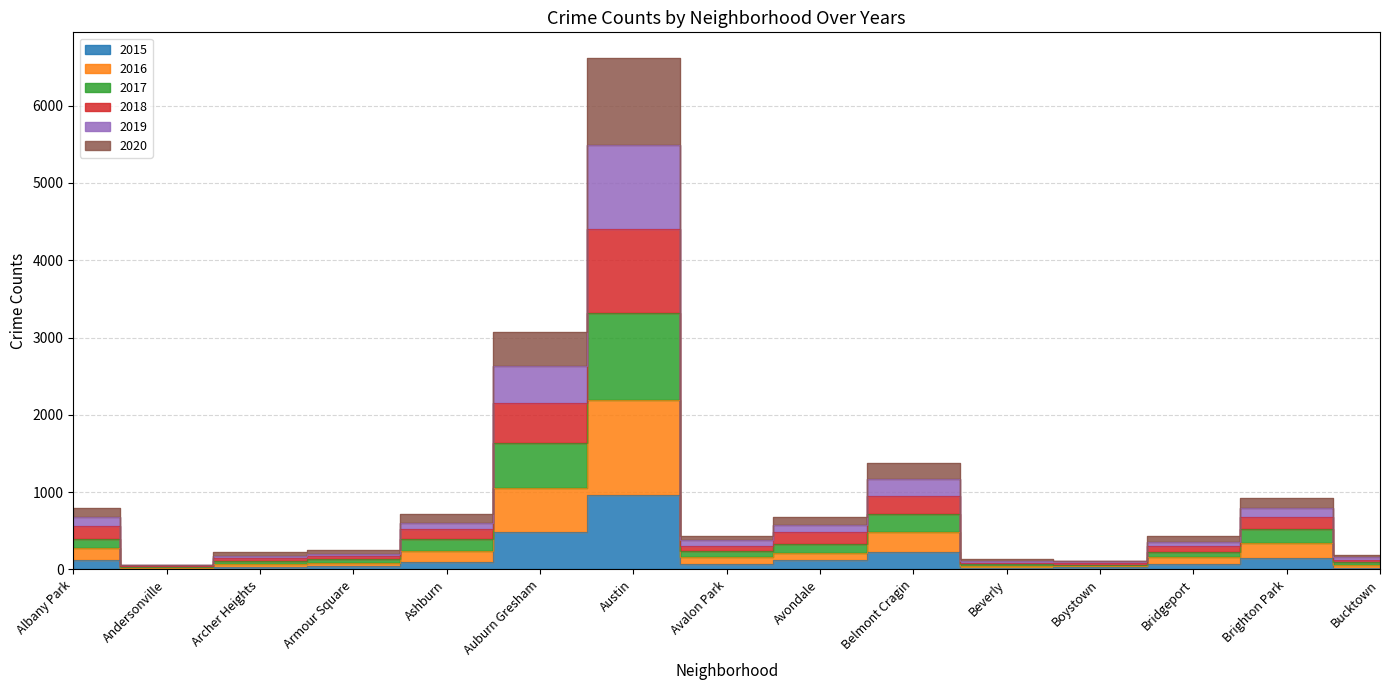

The 2018 series shows 949 at Belmont Cragin. True or false?

True